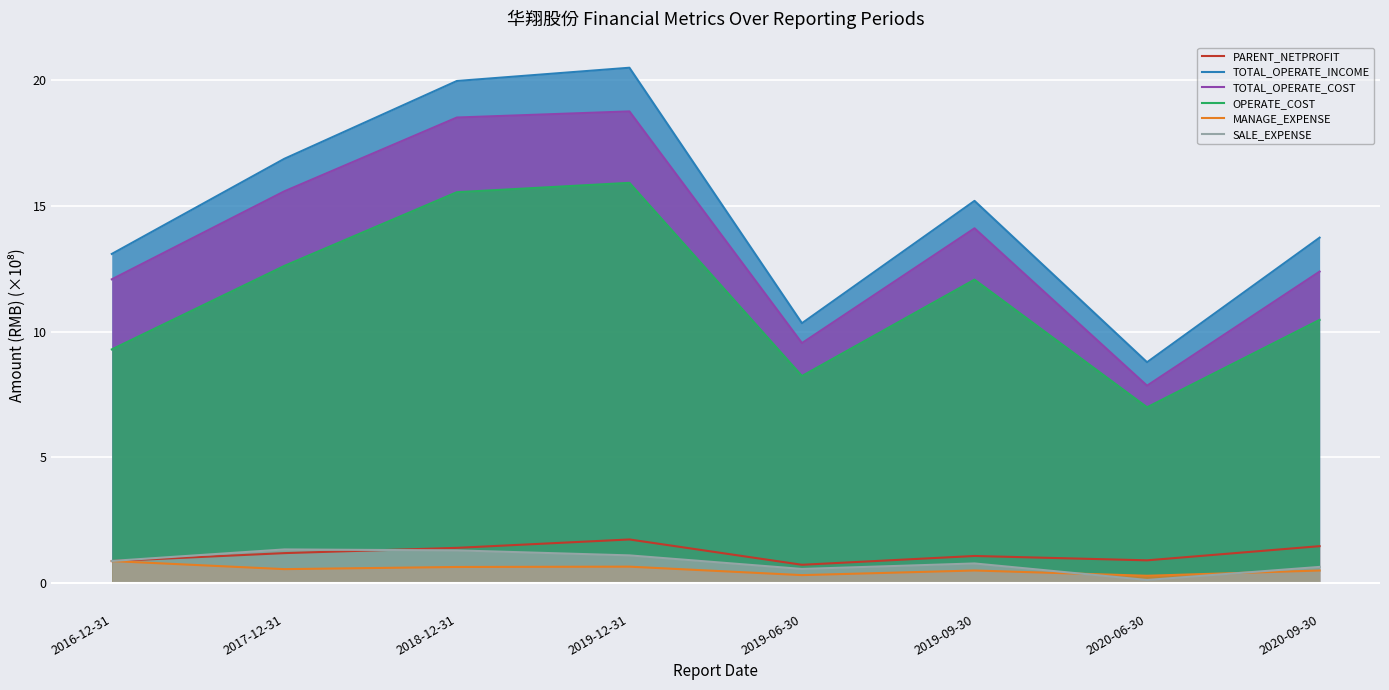

Is the value of PARENT_NETPROFIT at 2016-12-31 greater than the value of MANAGE_EXPENSE at 2019-09-30?

Yes